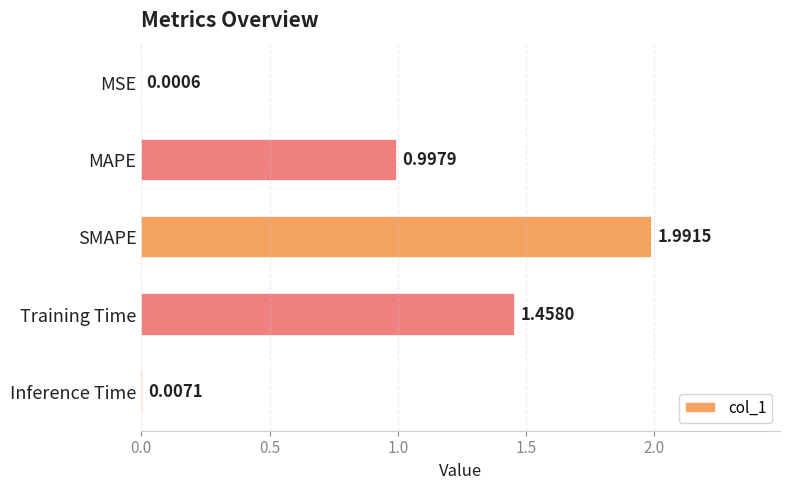

What is the sum of all values?

4.5